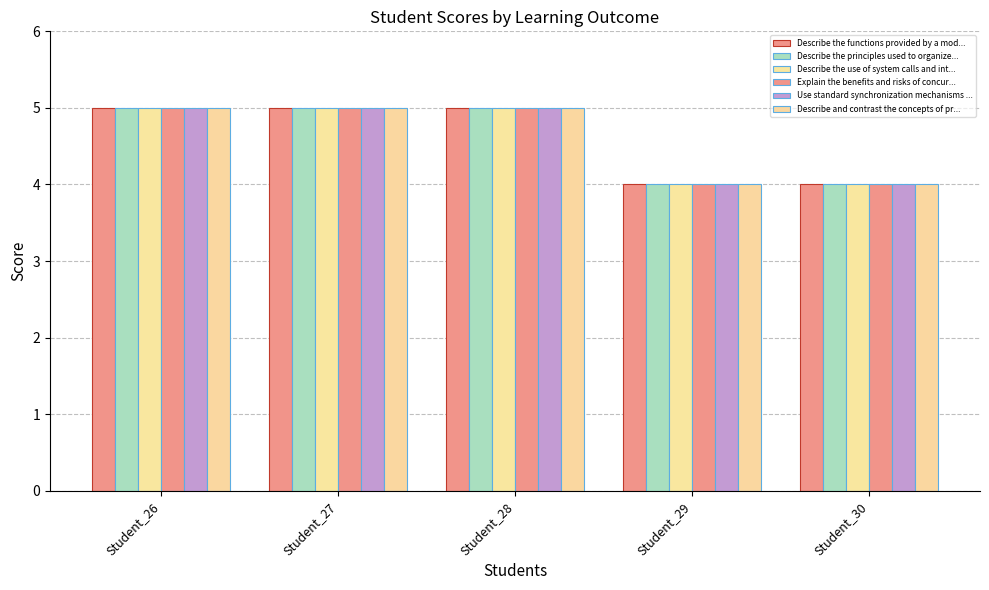

Rank the series by their maximum value, from highest to lowest.

Describe the functions provided by a mod..., Describe the principles used to organize..., Describe the use of system calls and int..., Explain the benefits and risks of concur..., Use standard synchronization mechanisms ..., Describe and contrast the concepts of pr...